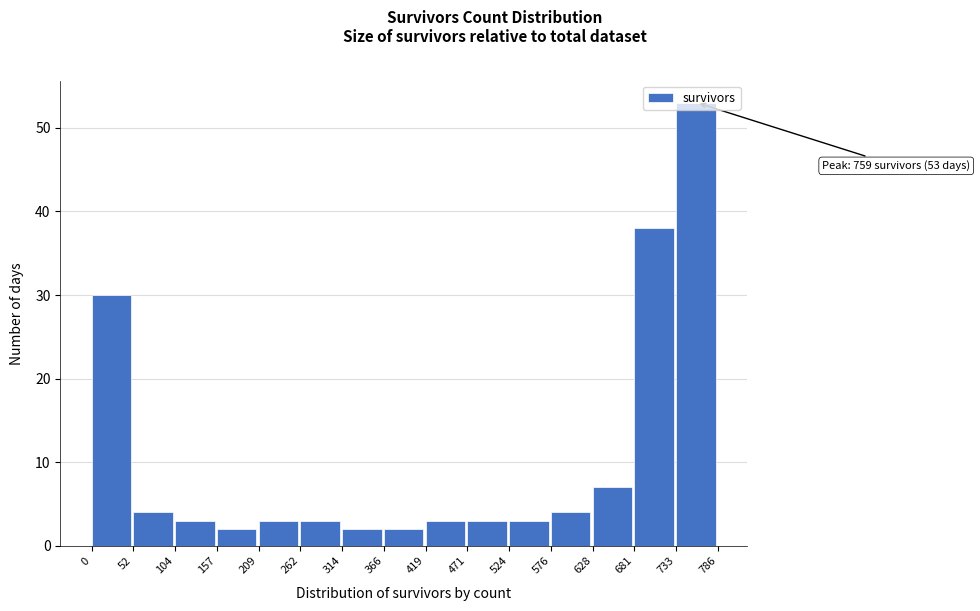

Over which range of the x-axis is the bar tallest?

733 to 786